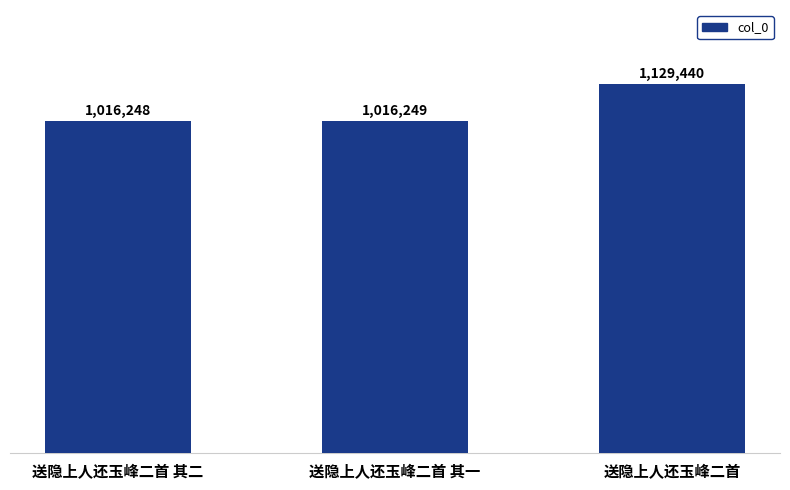

The value at 送隐上人还玉峰二首 is 1129440. True or false?

True